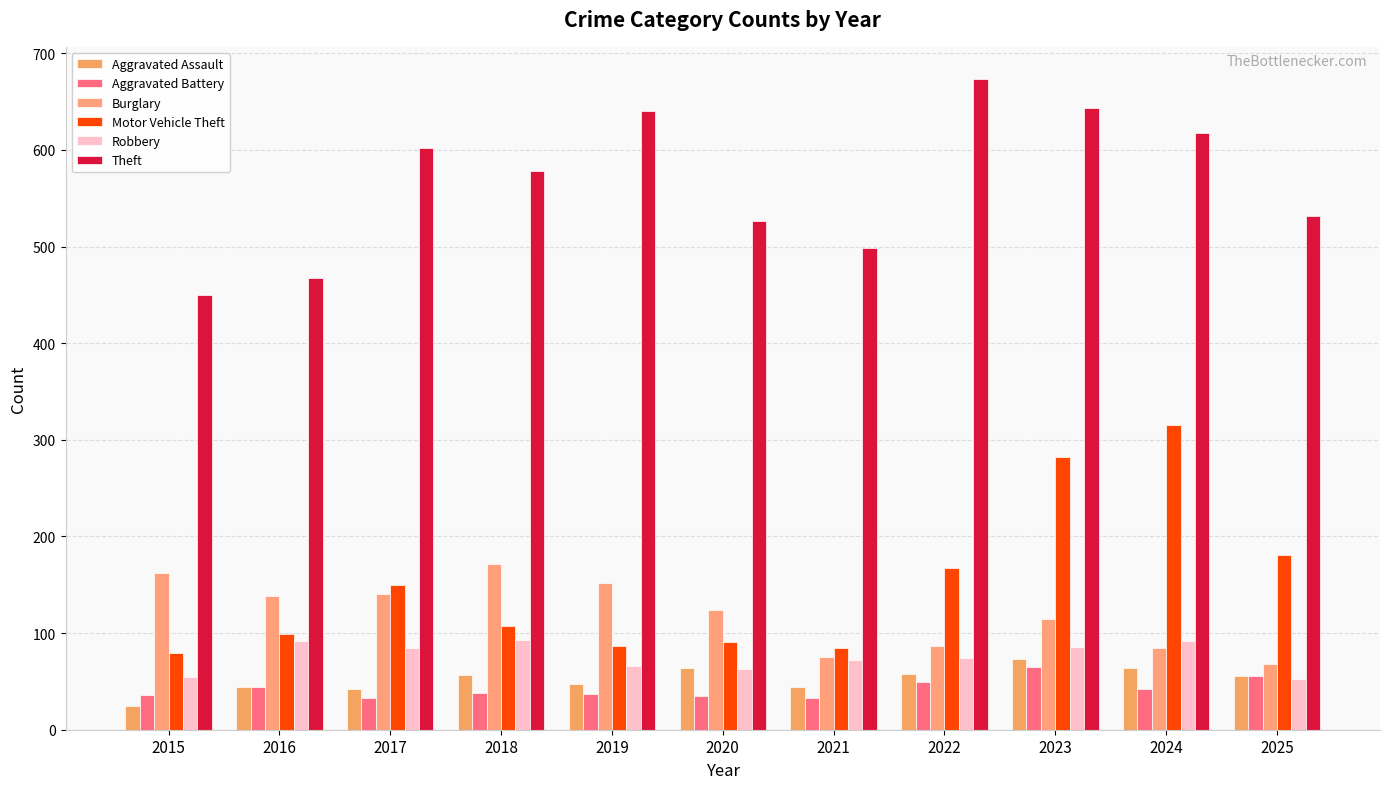

Rank the categories by Aggravated Assault value from lowest to highest.

2015, 2017, 2016, 2021, 2019, 2025, 2018, 2022, 2020, 2024, 2023